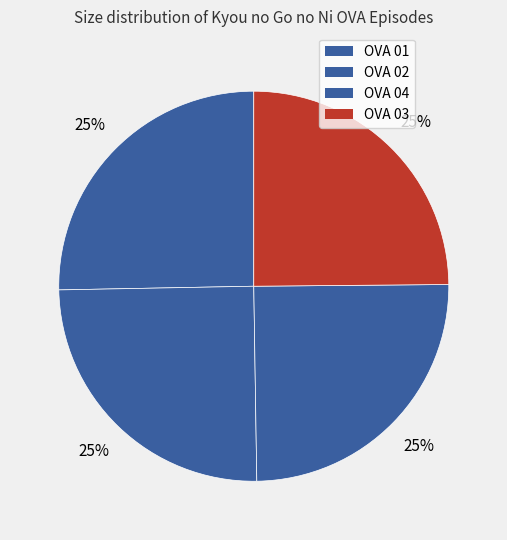

How many segments does this pie chart have?

4